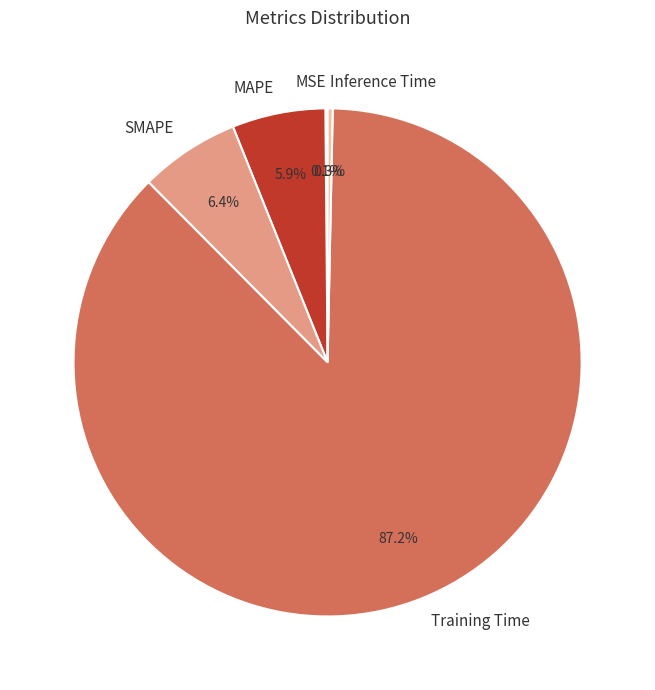

What is the largest slice in the pie chart?

Training Time